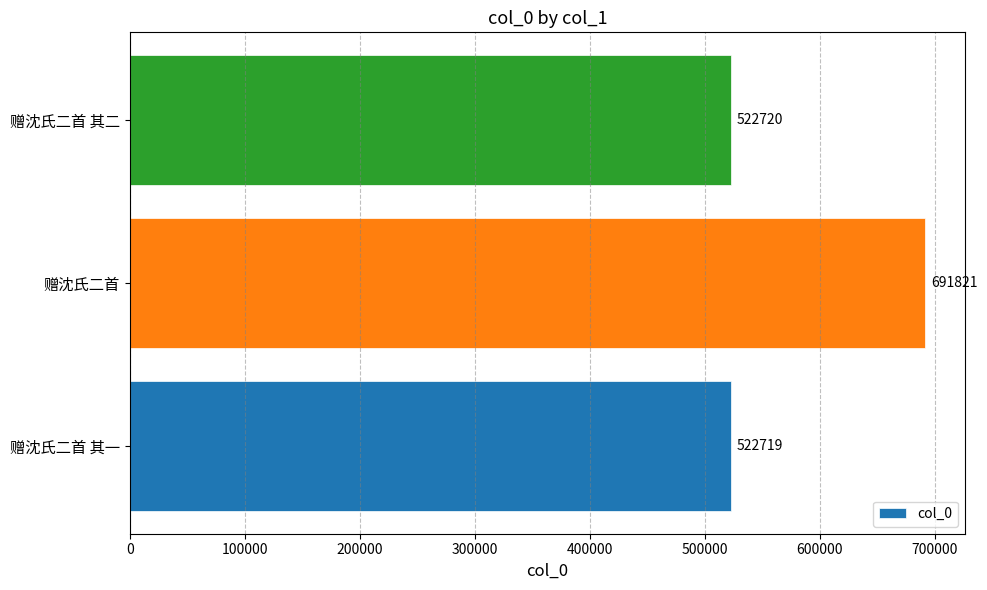

What is the minimum value shown in the chart?

522719